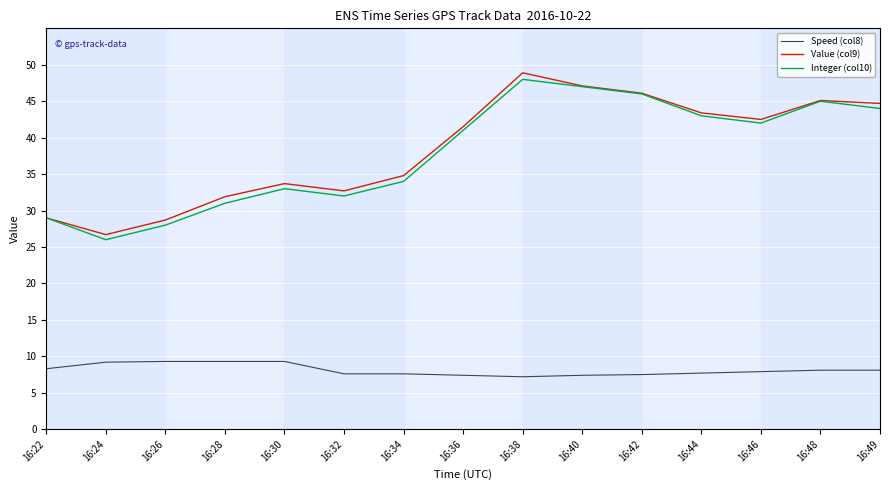

What is the highest value of the Speed (col8) series?

9.3